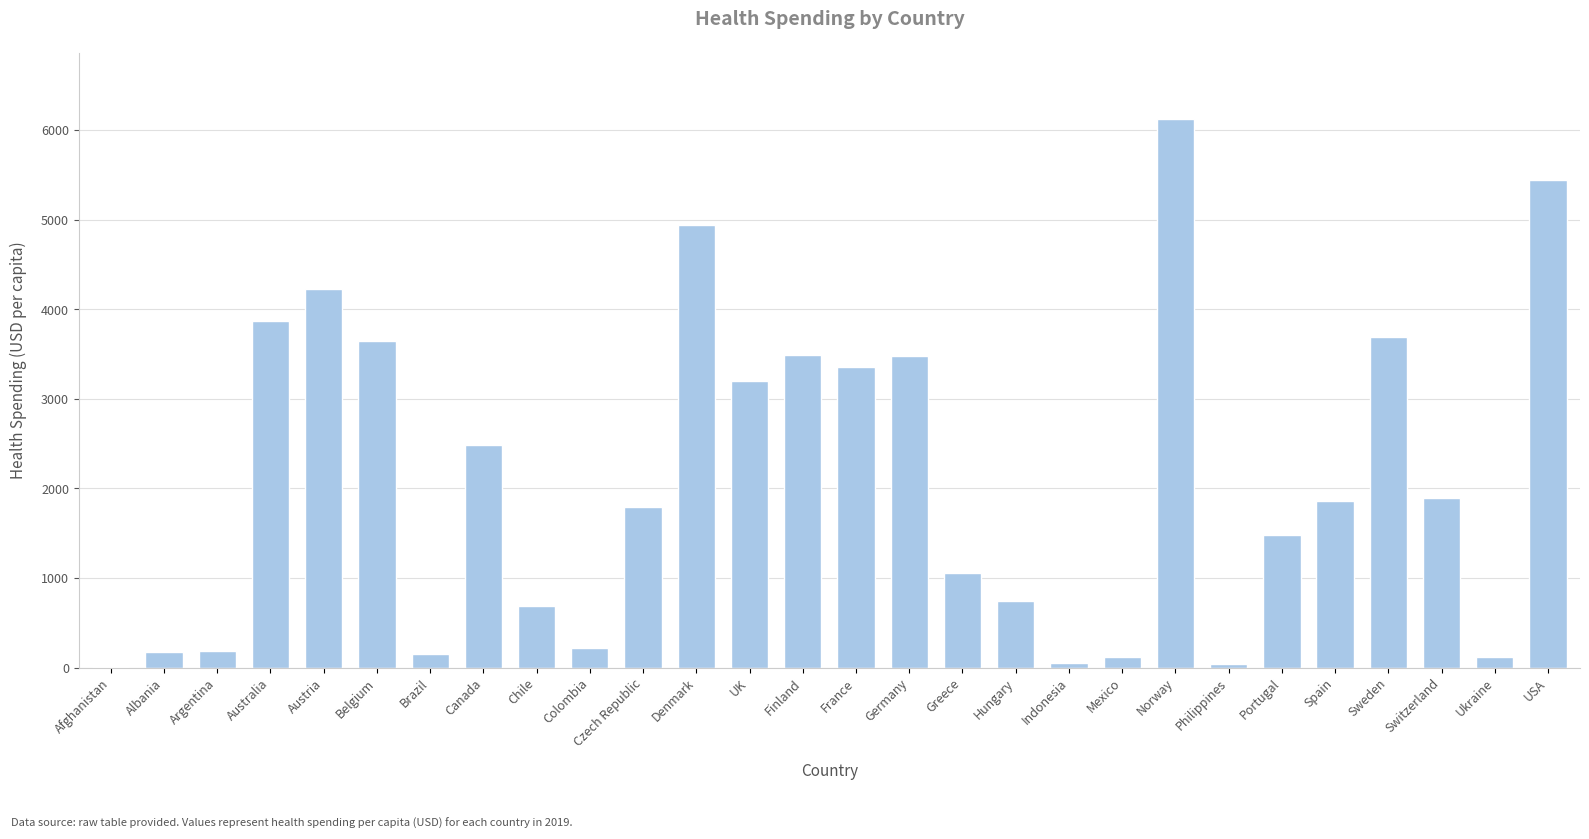

How many categories are shown in the chart?

28